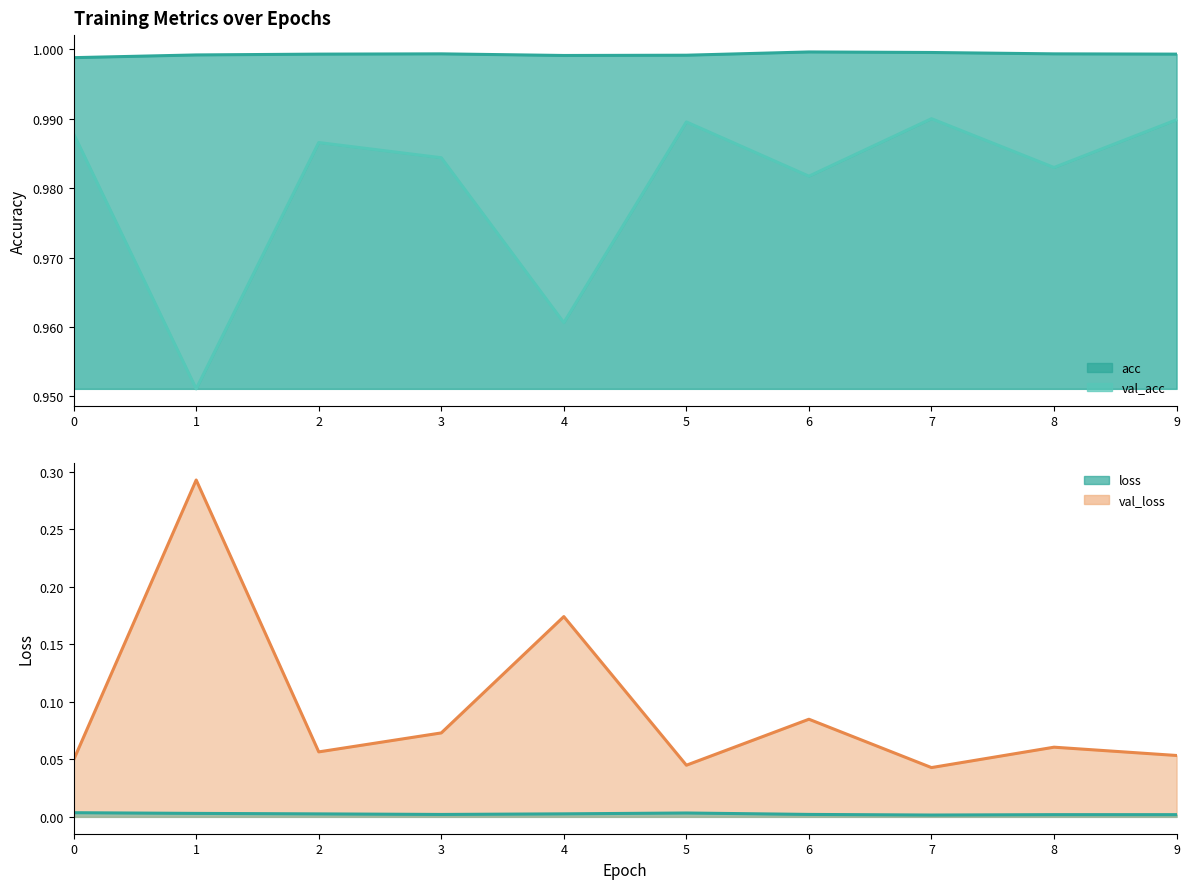

At how many categories does at least one series exceed 0?

10